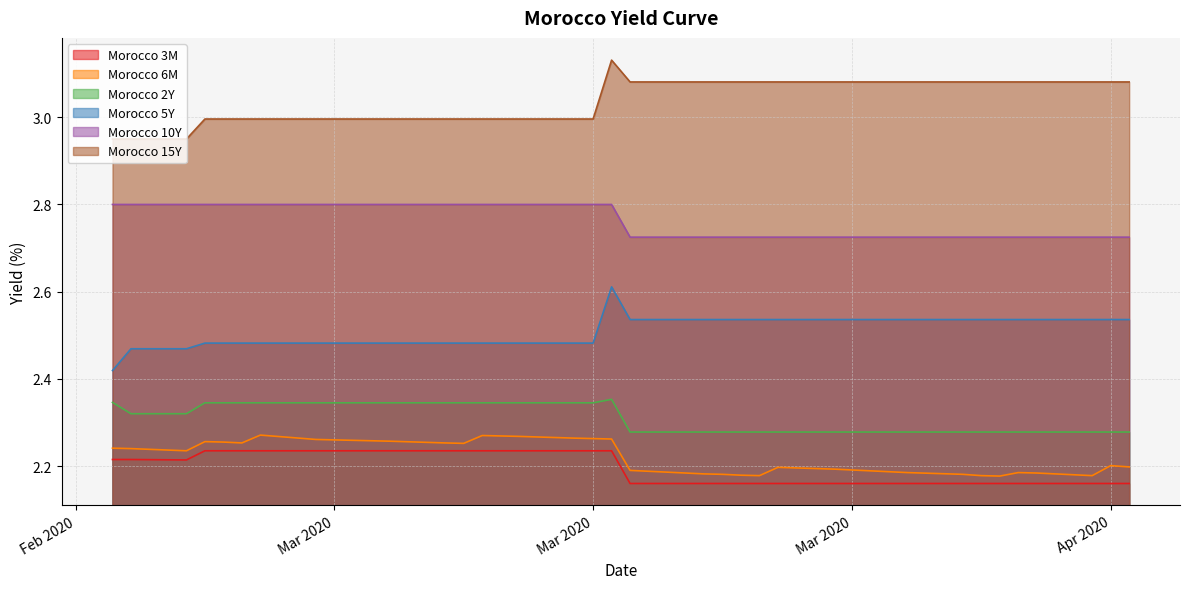

Where is Morocco 3M nearest to the value 2?

2020-03-19